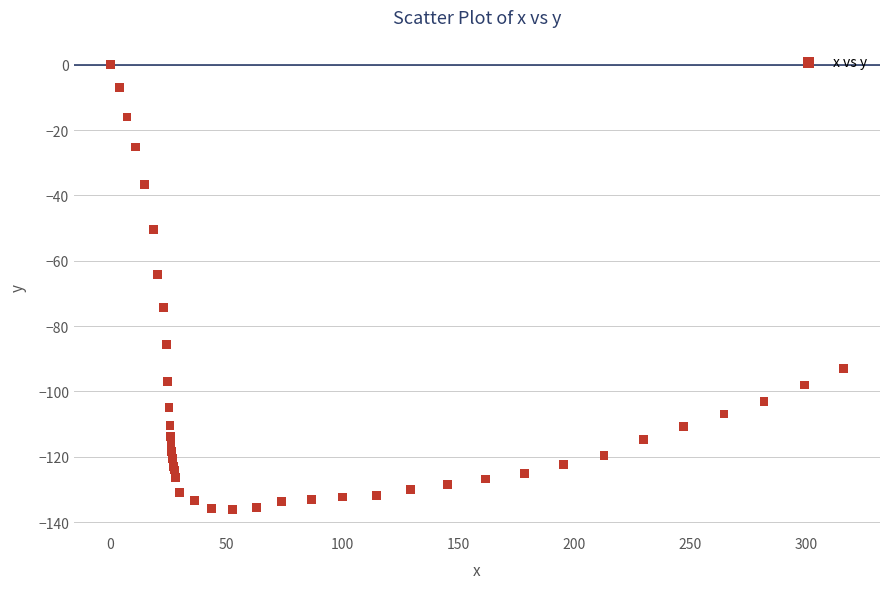

What Y value in the scatter plot is closest to -68?

-64.1